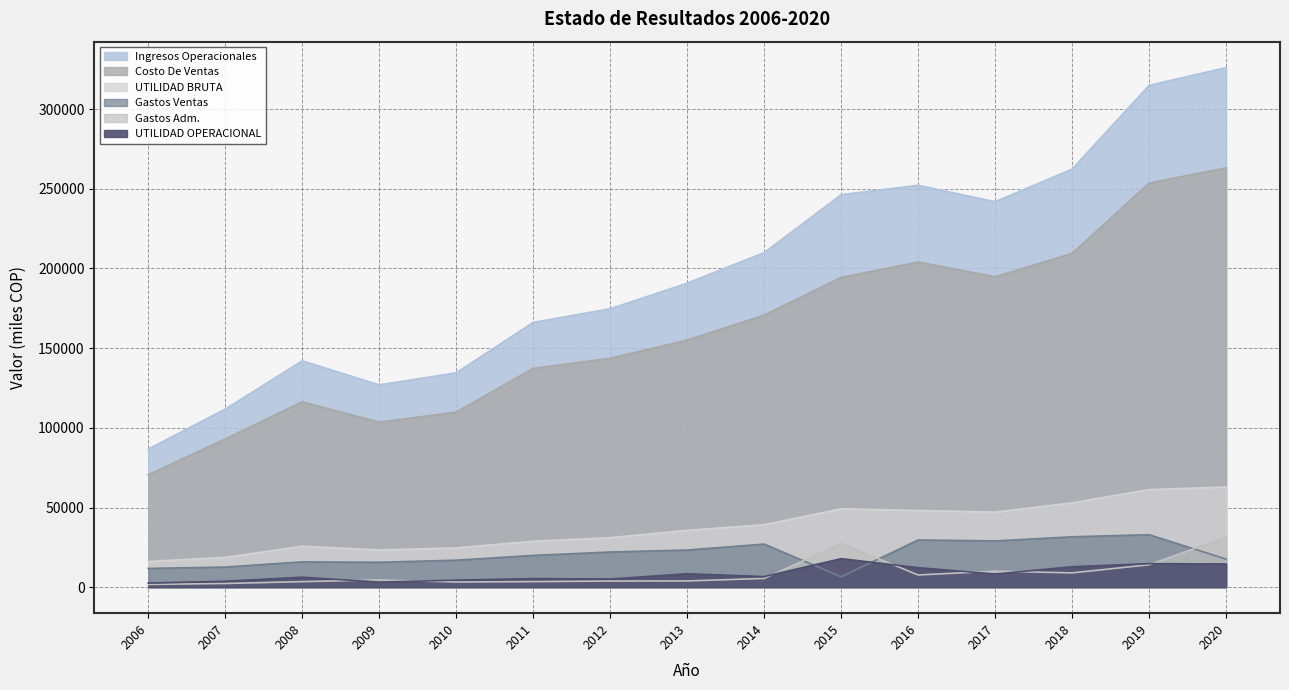

True or false: Ingresos Operacionales and Gastos Ventas intersect in this chart.

False